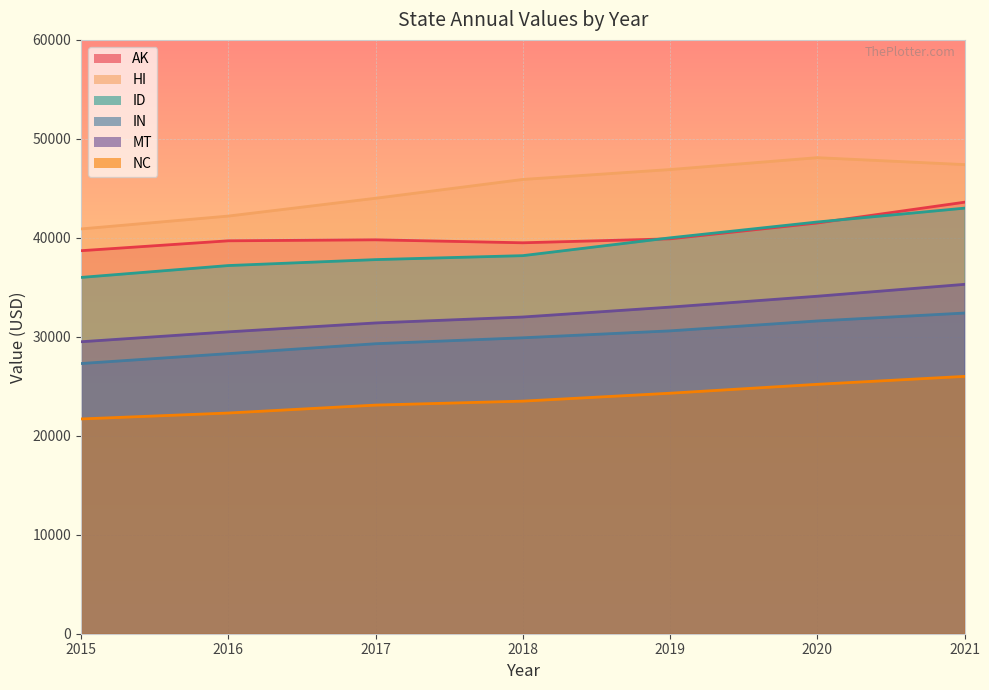

The value of AK at 2016 is 56583. True or false?

False